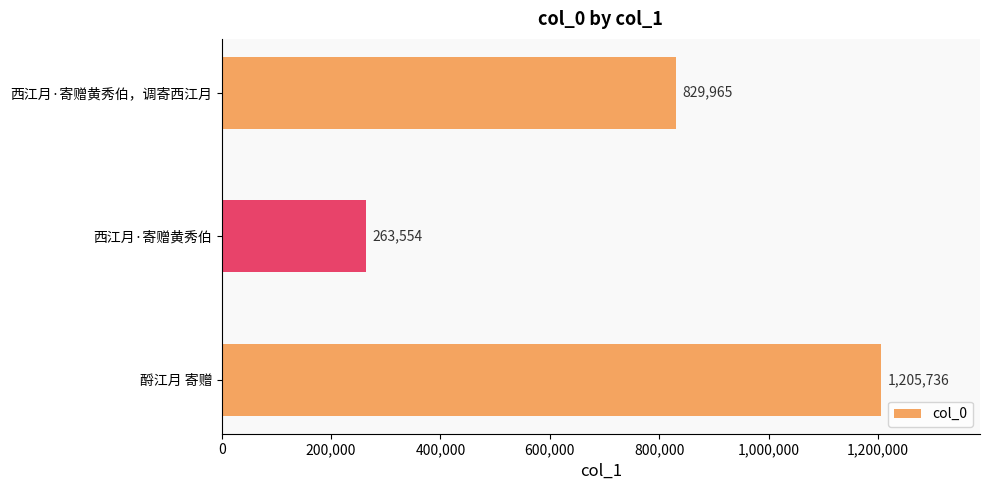

List the labels in order of value, smallest first.

西江月·寄赠黄秀伯, 西江月·寄赠黄秀伯，调寄西江月, 酹江月 寄赠